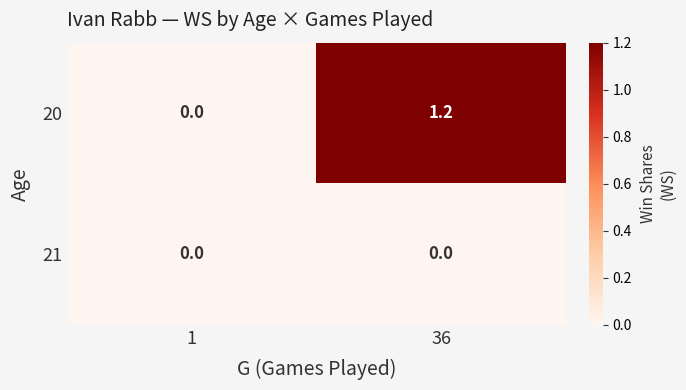

At which category is the sum across all series the highest?

36